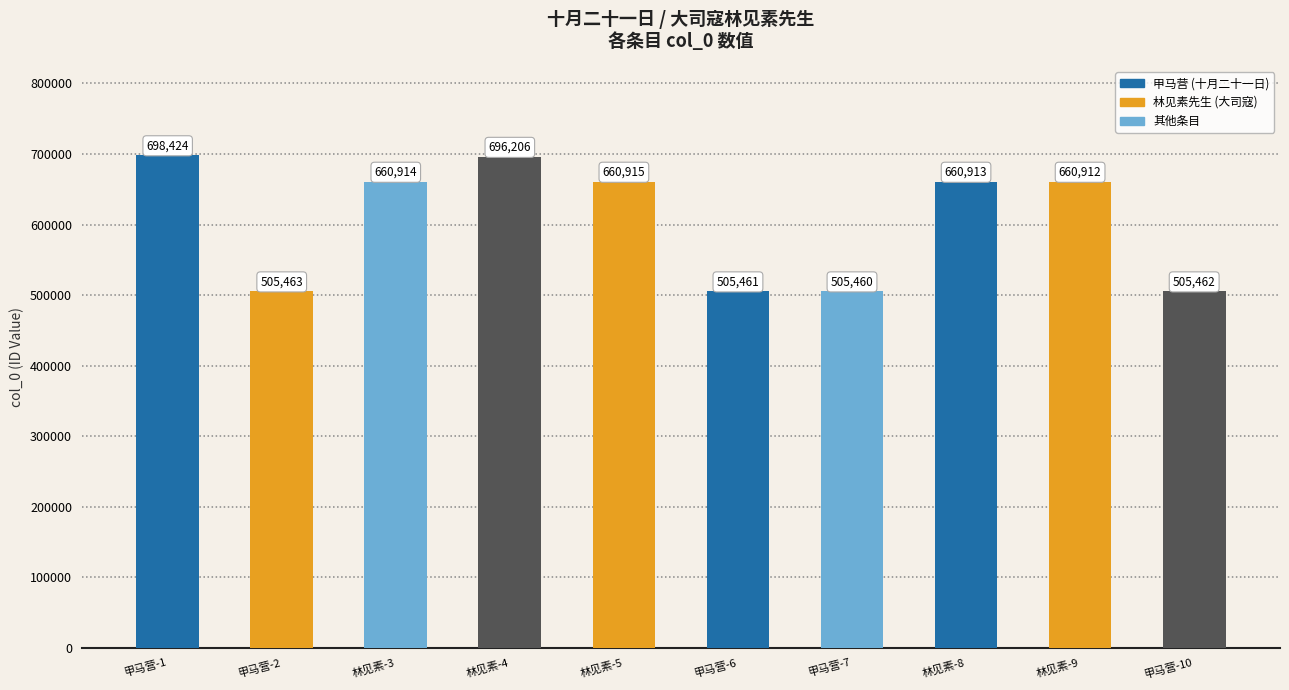

List the labels in order of value, smallest first.

甲马营-7, 甲马营-6, 甲马营-10, 甲马营-2, 林见素-9, 林见素-8, 林见素-3, 林见素-5, 林见素-4, 甲马营-1